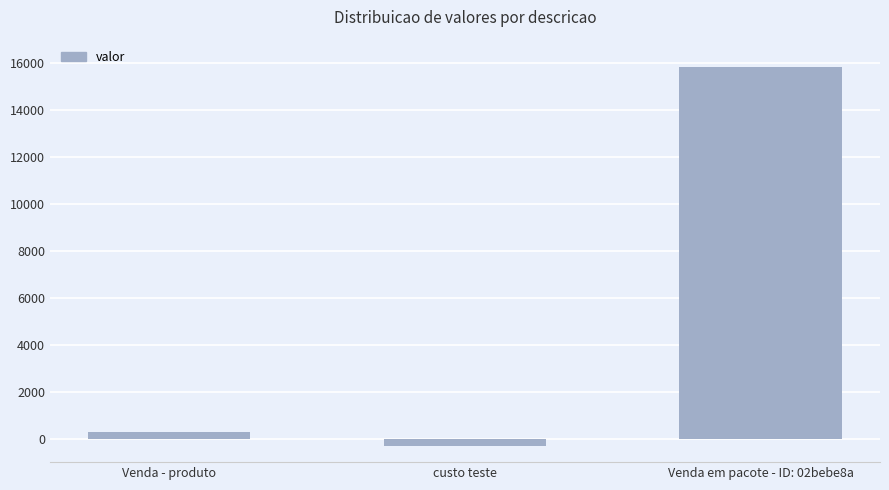

Where is the data nearest to the value 7773?

Venda - produto